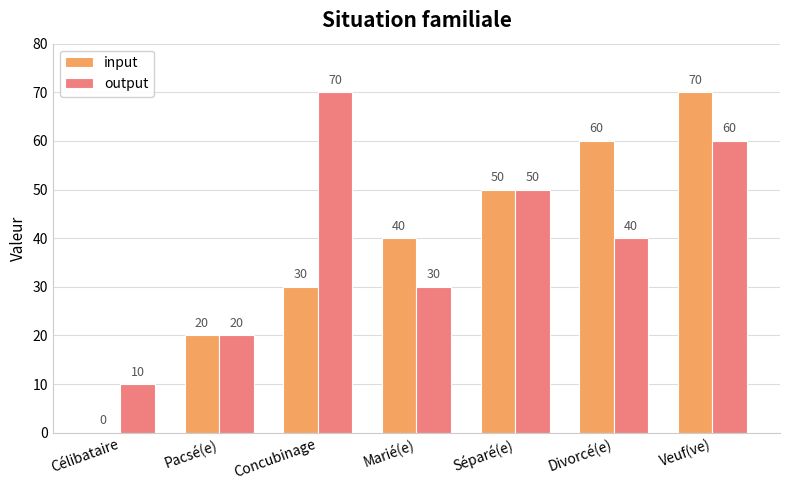

At which category is the sum across all series the highest?

Veuf(ve)